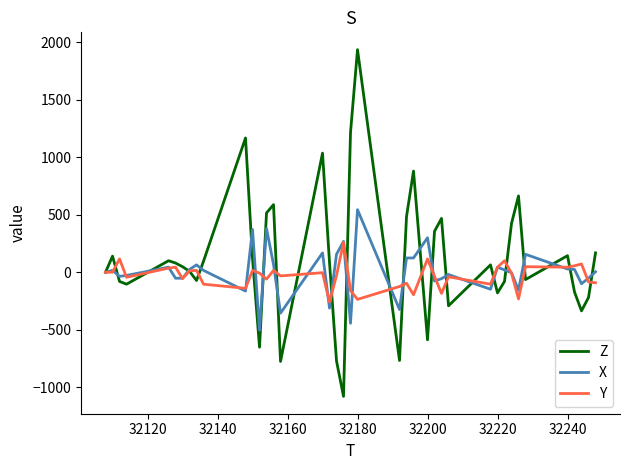

Which series has the widest spread of values?

Z